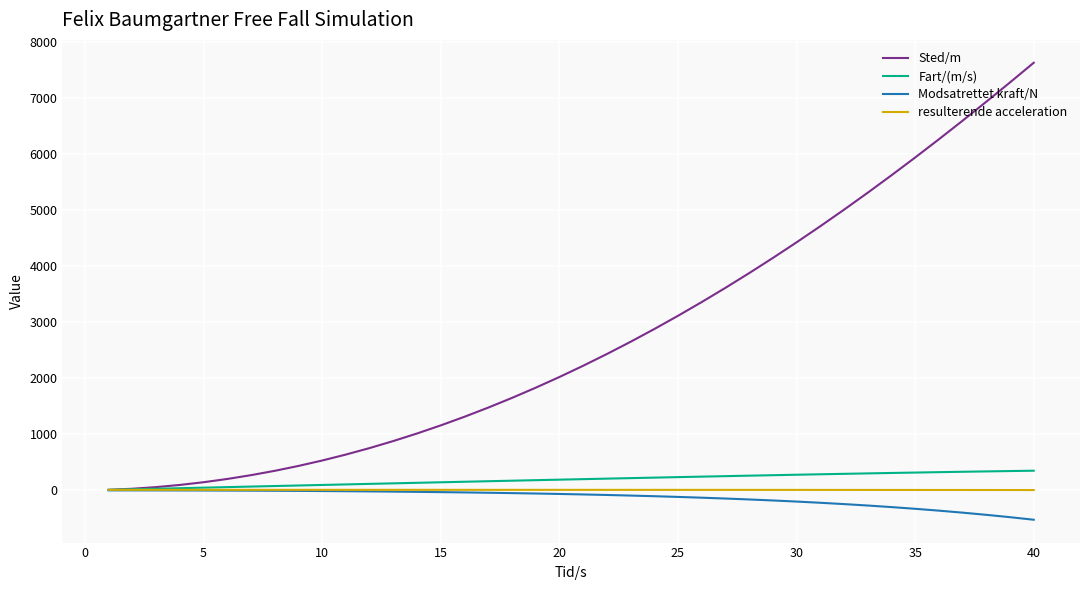

Which series has the widest spread of values?

Sted/m